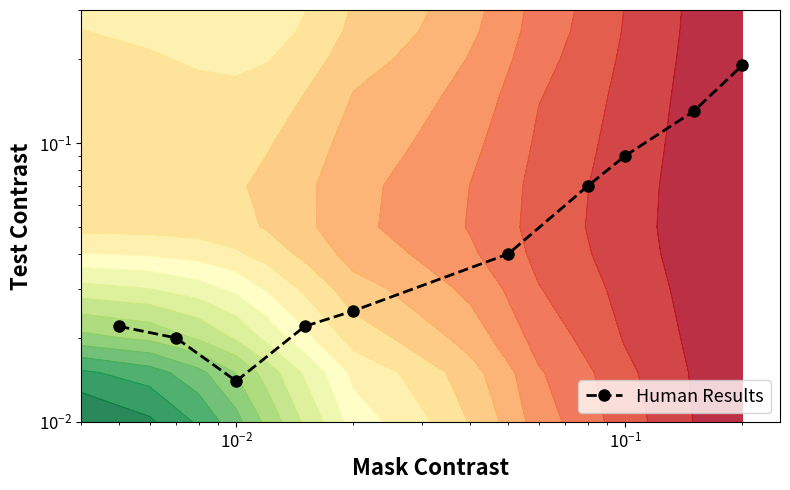

What is the average value?

0.1